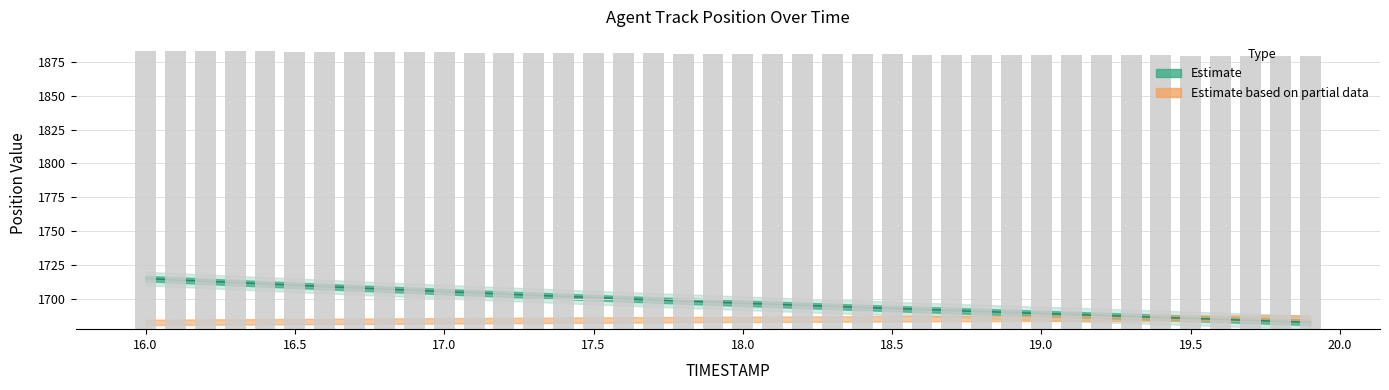

Rank the categories by Y value from highest to lowest.

16.0, 16.1, 16.2, 16.3, 16.4, 16.5, 16.6, 16.7, 16.8, 16.9, 17.0, 17.1, 17.2, 17.3, 17.4, 17.5, 17.6, 17.7, 17.8, 17.9, 18.0, 18.1, 18.2, 18.3, 18.4, 18.5, 18.6, 18.7, 18.8, 18.9, 19.0, 19.1, 19.2, 19.3, 19.4, 19.5, 19.6, 19.7, 19.8, 19.9